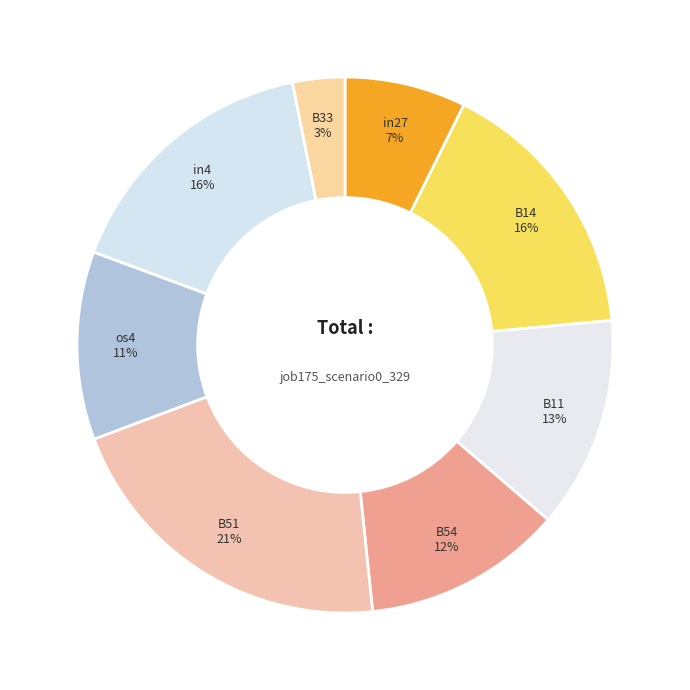

Combined, do B54 and in4 account for over 50%?

No